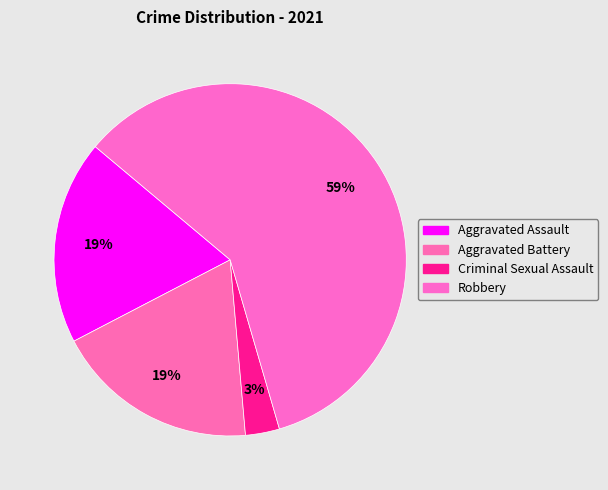

How many slices are in this pie chart?

4